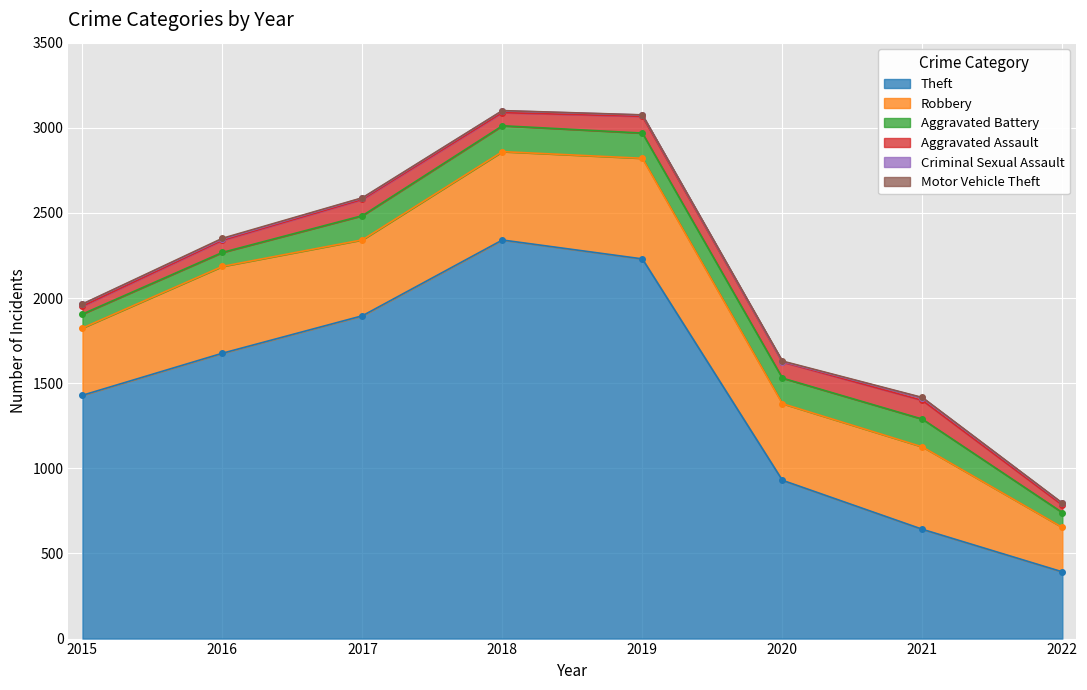

What is the total value across all series at 2017?

2589